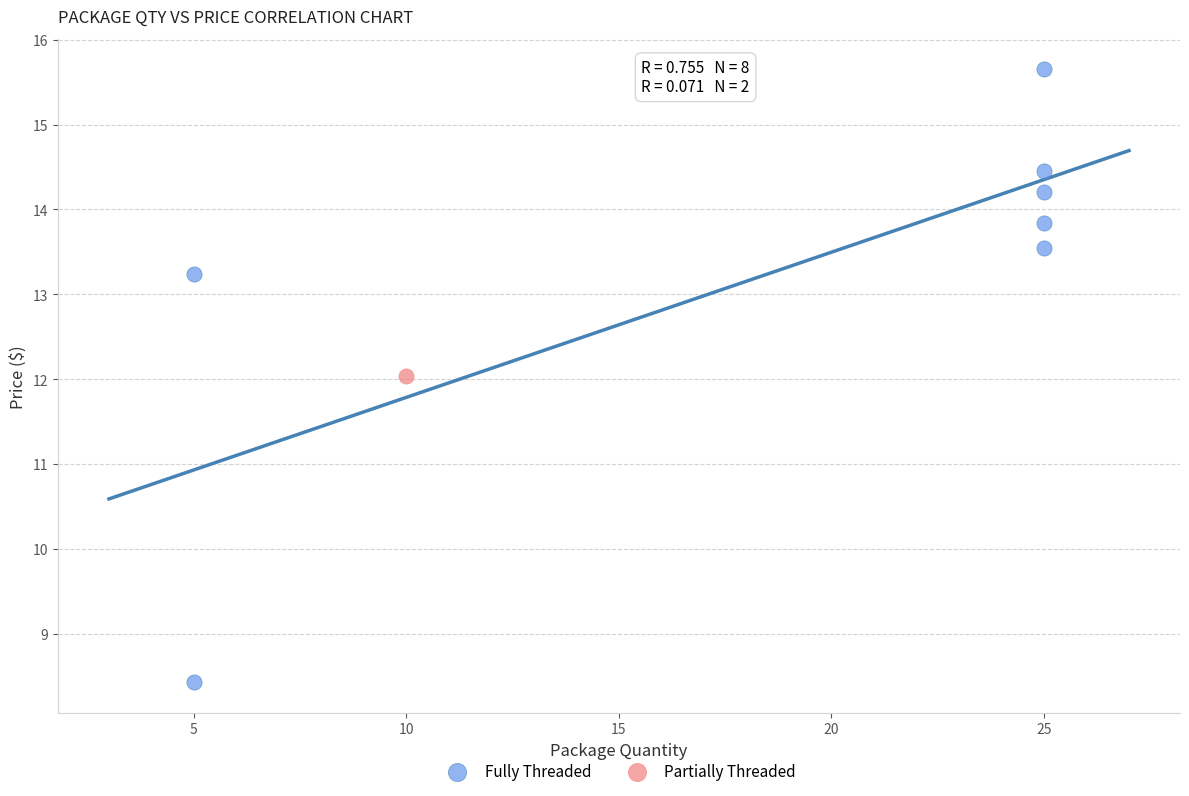

What are all the series names shown in the legend?

Fully Threaded, Partially Threaded